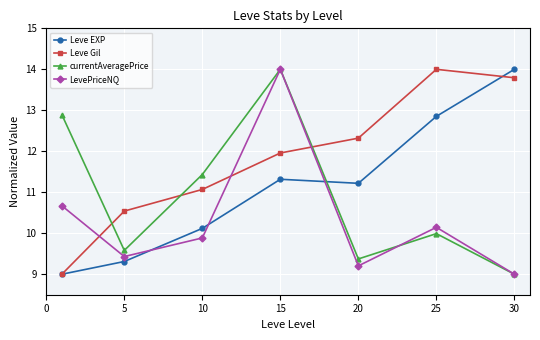

What is the smallest value displayed?

9.0